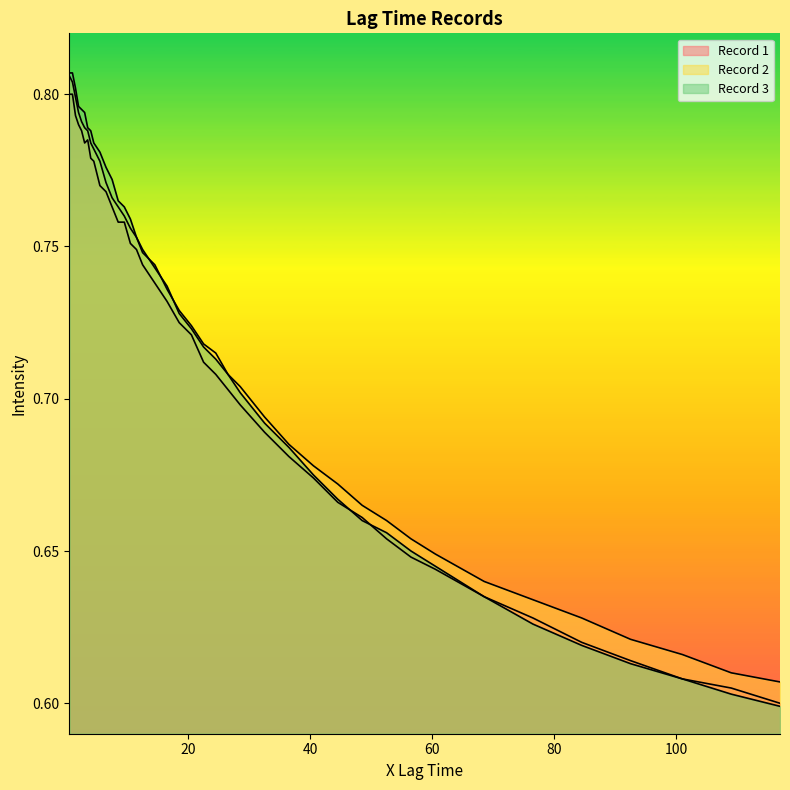

How many times do Record 3 and Record 1 cross each other?

2